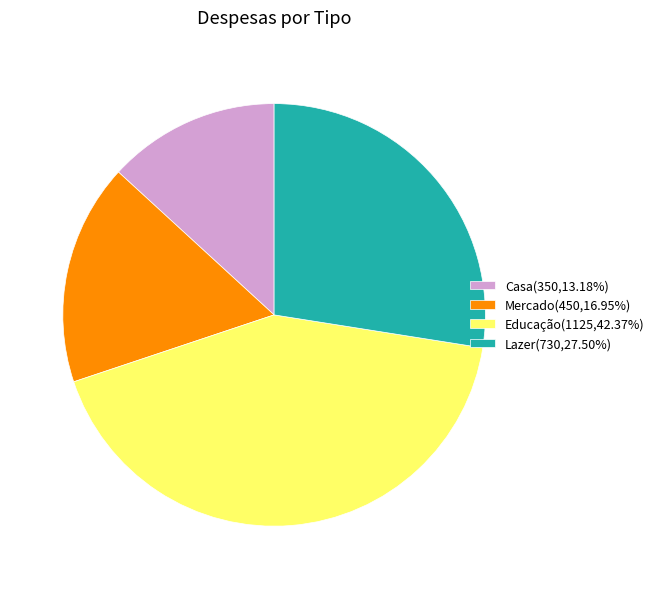

Does Lazer(730,27.50%) represent more than half of the total?

No